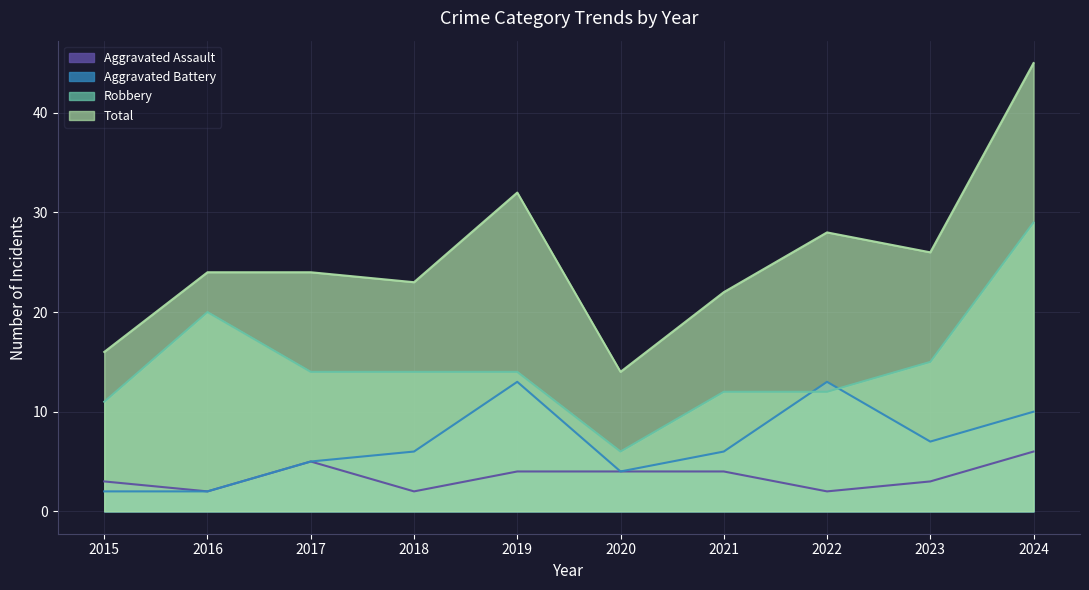

Where is the first local minimum for Robbery?

2020